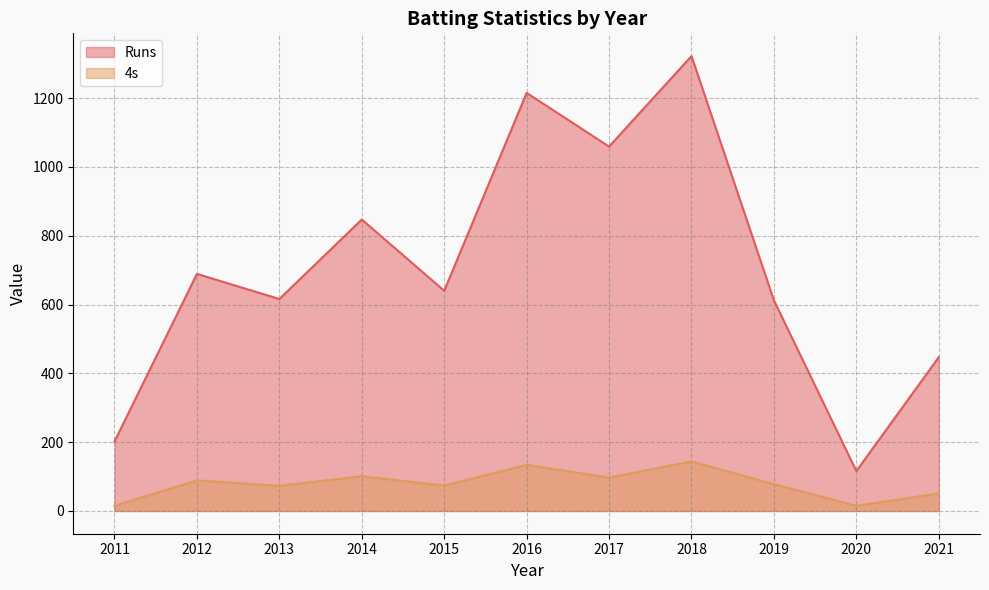

Where is the first local maximum for Runs?

2012